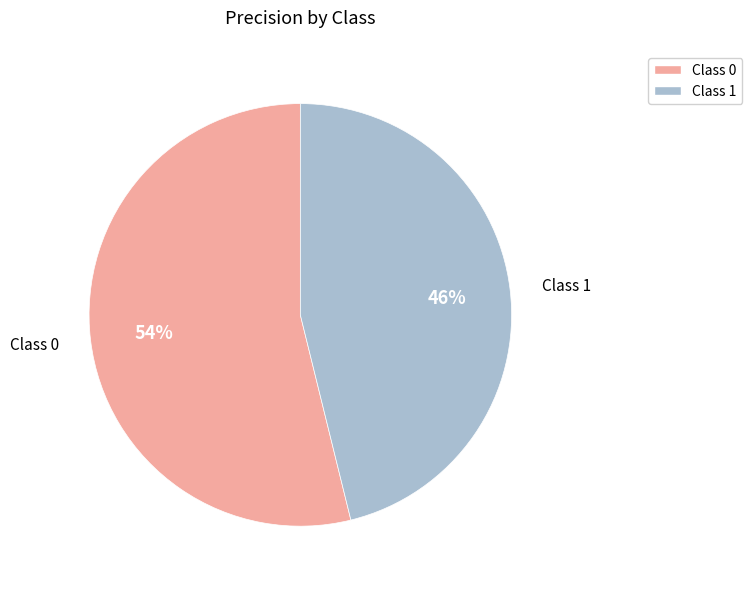

Which has a higher value, Class 0 or Class 1?

Class 0